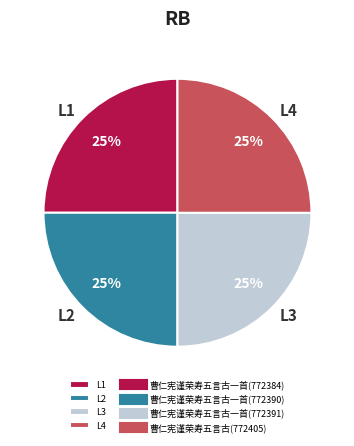

Approximately how many times larger is the value at L2 compared to L3?

1.0